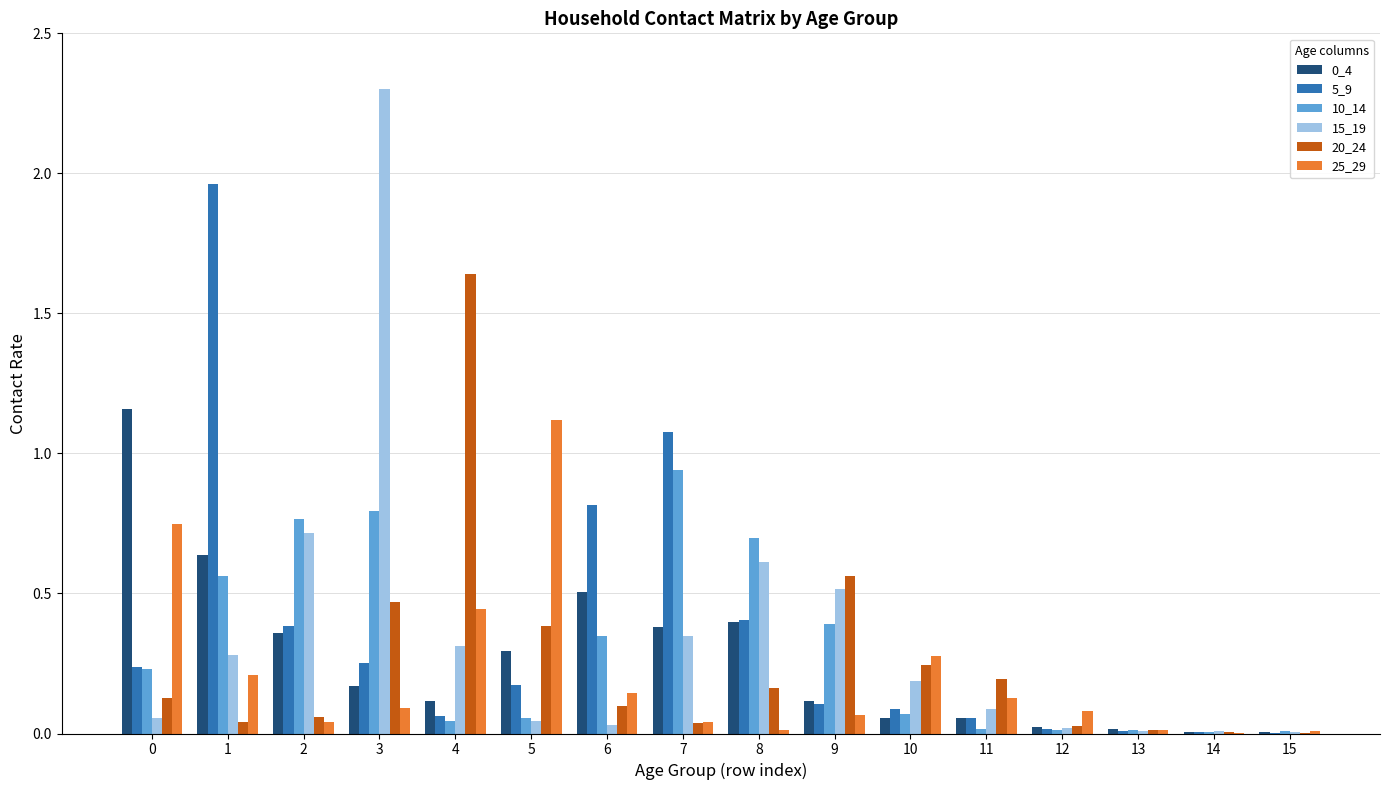

Which series has the largest range (max minus min)?

15_19